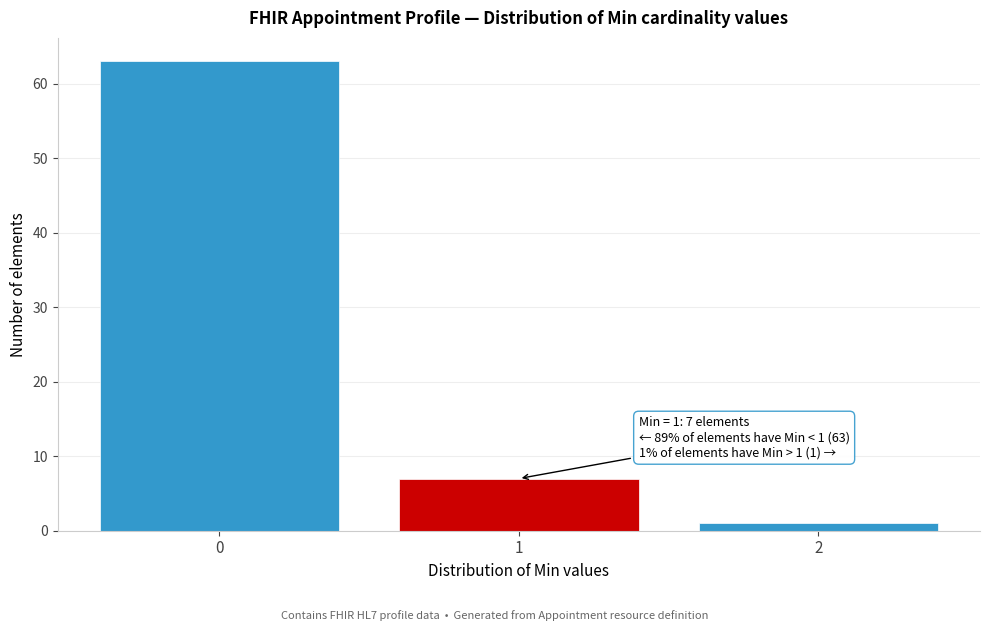

Reading left to right, what are all the values shown in this chart?

63	7	1